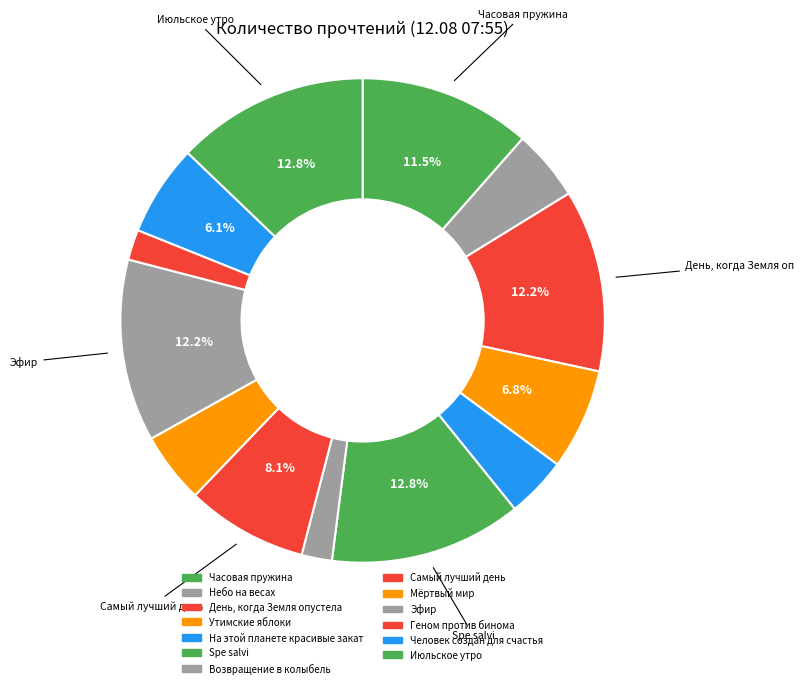

Rank the categories by value from highest to lowest.

Spe salvi, Июльское утро, День, когда Земля опустела, Эфир, Часовая пружина, Самый лучший день, Утимские яблоки, Человек создан для счастья, Небо на весах, Мёртвый мир, На этой планете красивые закаты, Возвращение в колыбель, Геном против бинома